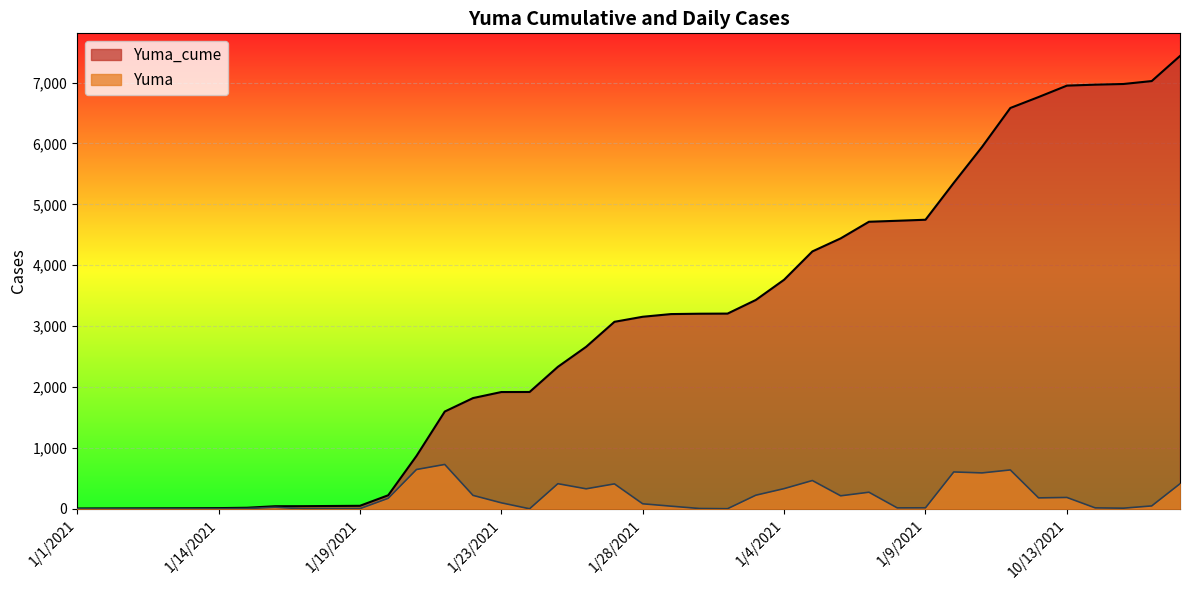

Which category has the highest value across all series?

10/17/2021